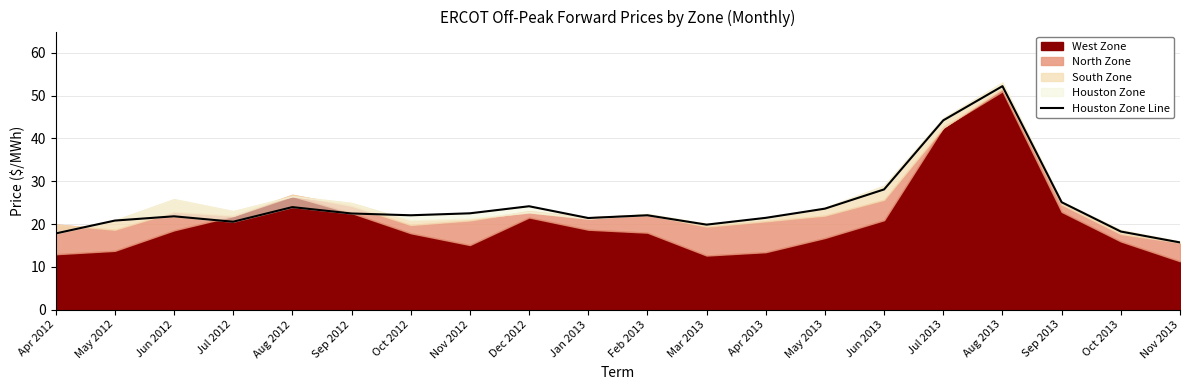

What is the difference between the maximum and minimum values?

36.5